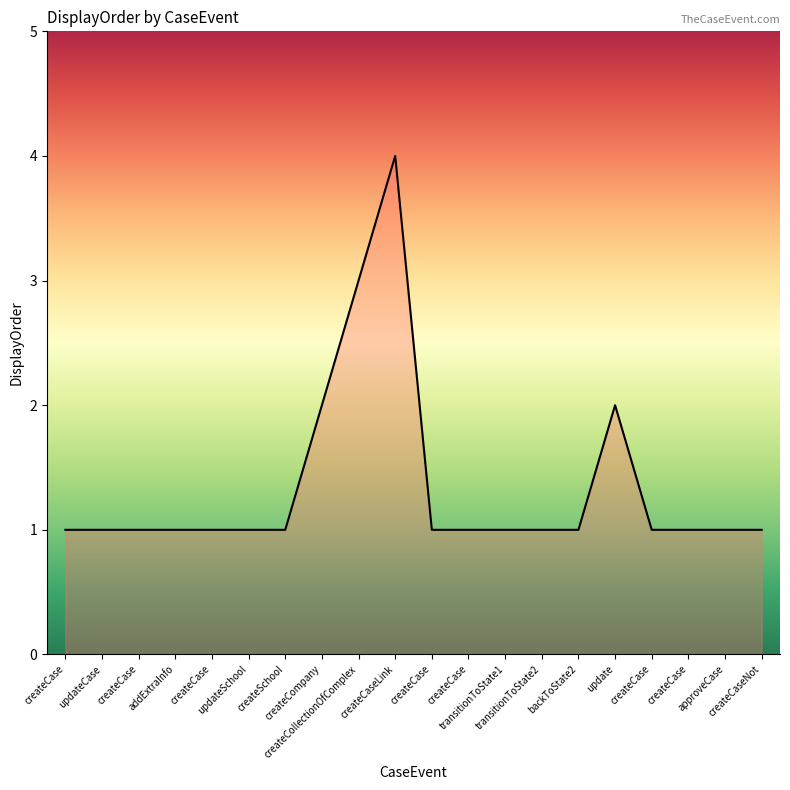

True or false: the data has more than 0 interior local peaks.

True